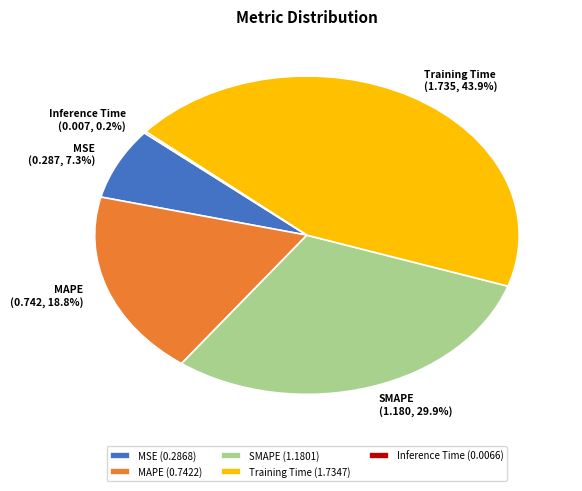

Does MAPE represent more than half of the total?

No